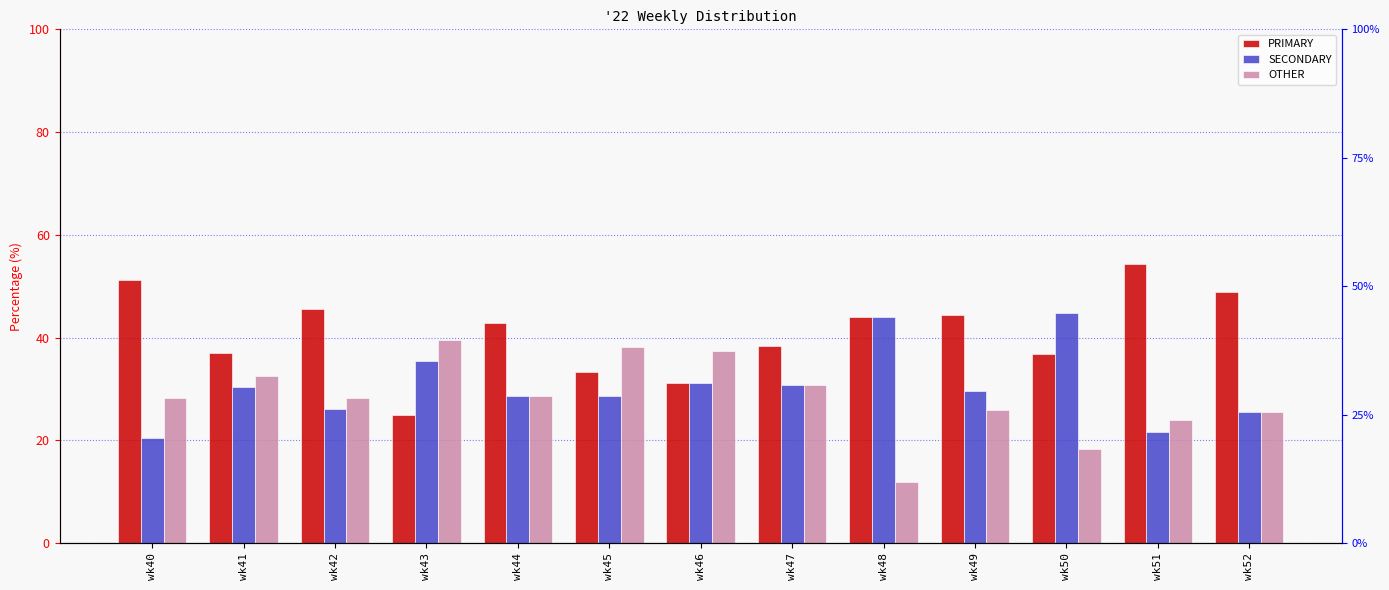

What is the difference between the SECONDARY values at wk47 and wk45?

2.2